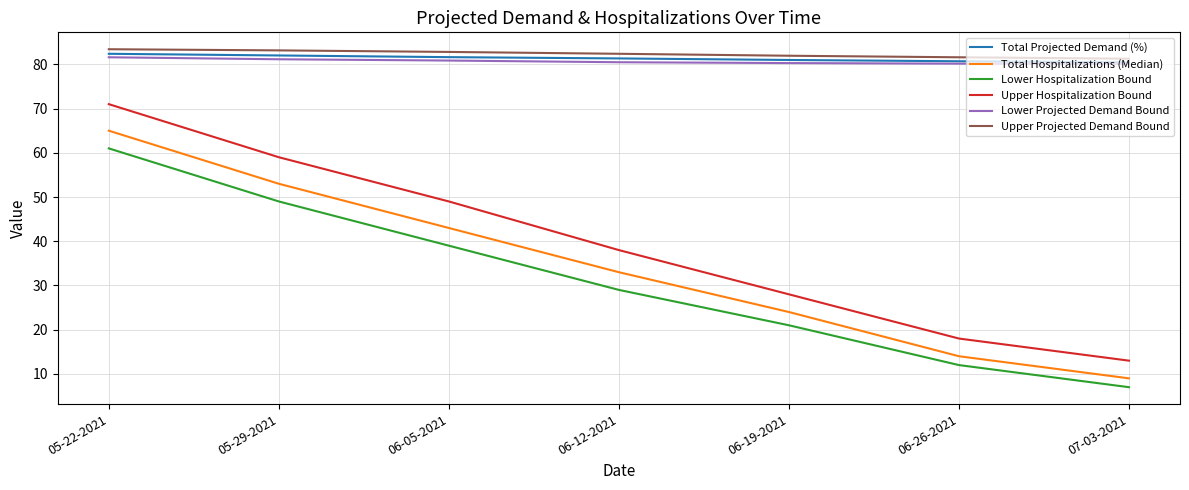

True or false: Lower Projected Demand Bound and Total Hospitalizations (Median) cross at least once.

False